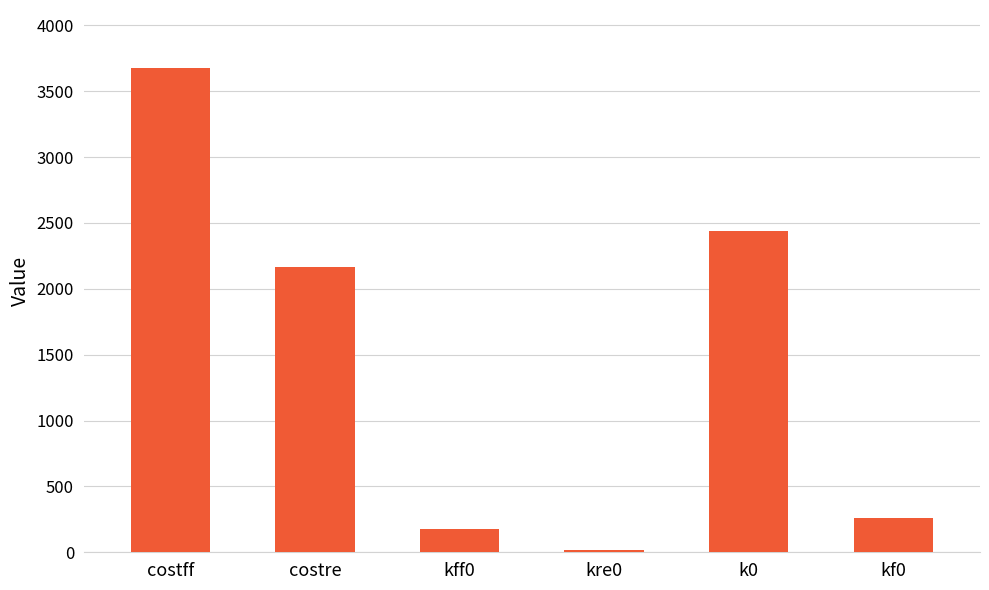

What is the ratio of the value at costff to the value at kff0?

20.9